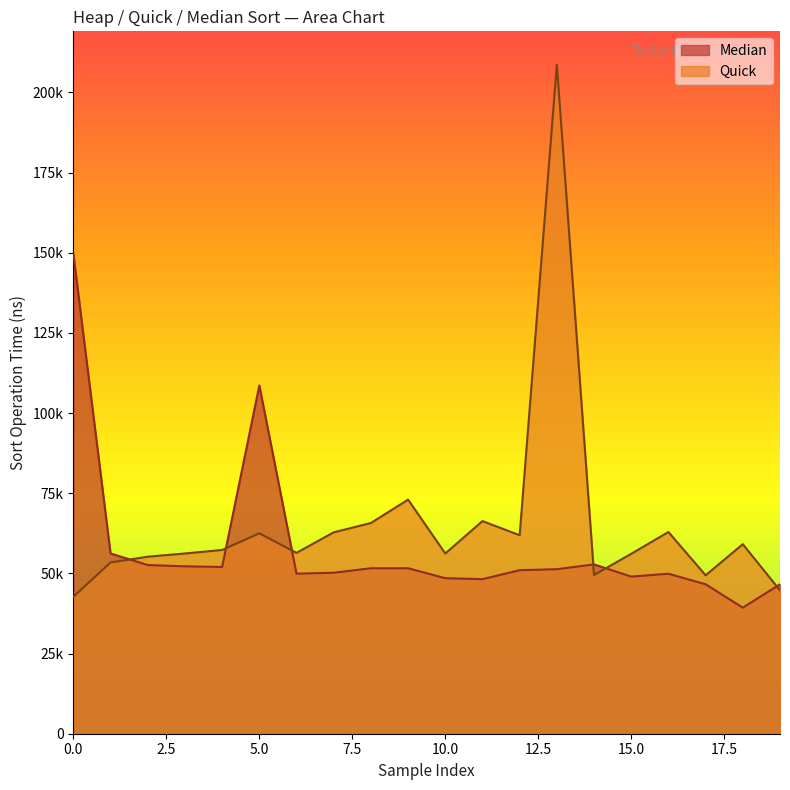

What are all the series names shown in the legend?

Median, Quick